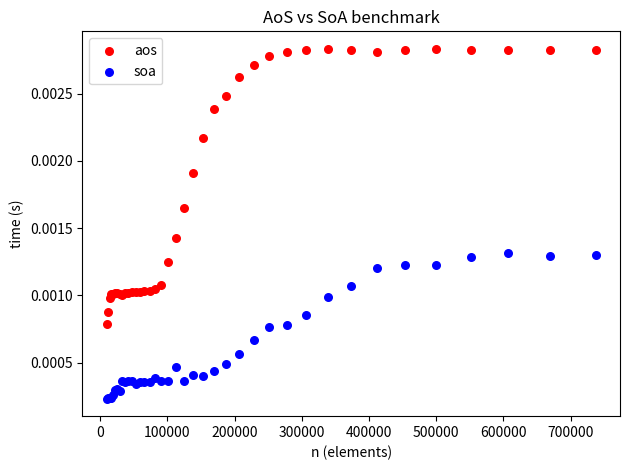

Which series contains the lowest Y value?

soa